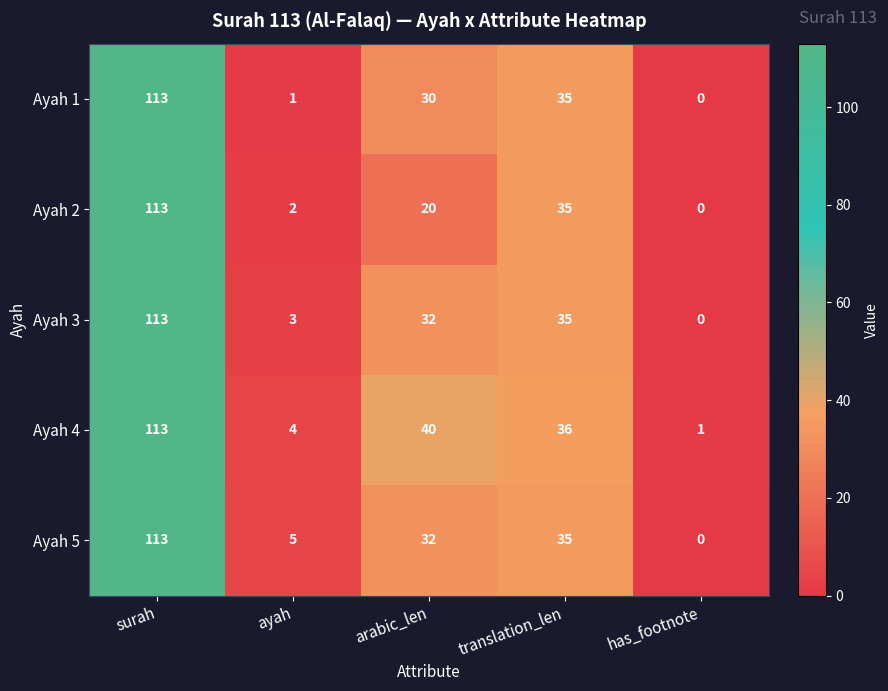

Which series has the largest total across all categories?

Ayah 4